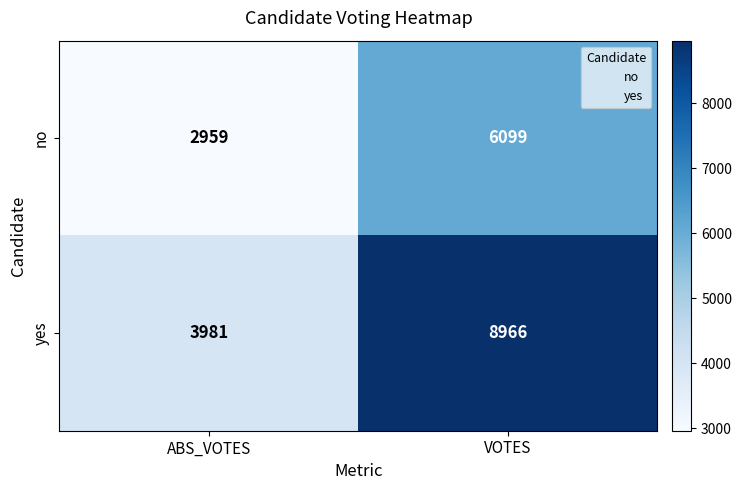

At how many categories does at least one series exceed 7528?

1